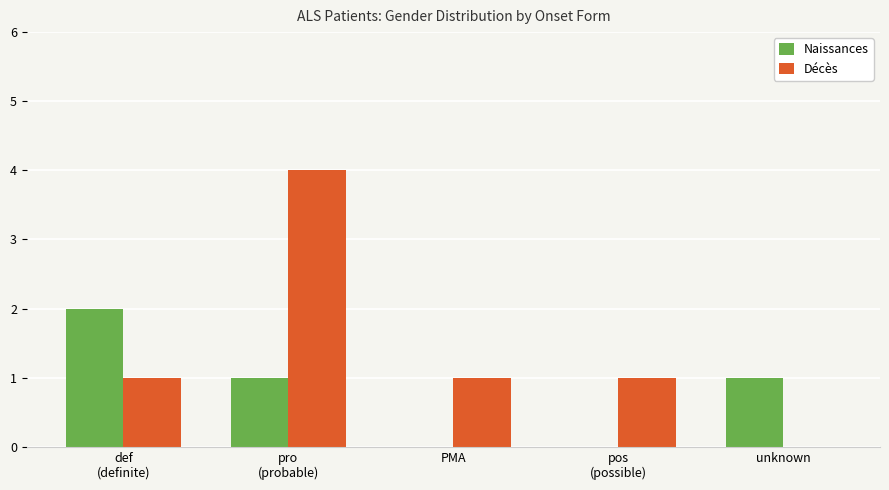

Reading left to right, transcribe all the data shown in this chart.

Naissances: def
(definite)=2	pro
(probable)=1	PMA=0	pos
(possible)=0	unknown=1
Décès: def
(definite)=1	pro
(probable)=4	PMA=1	pos
(possible)=1	unknown=0